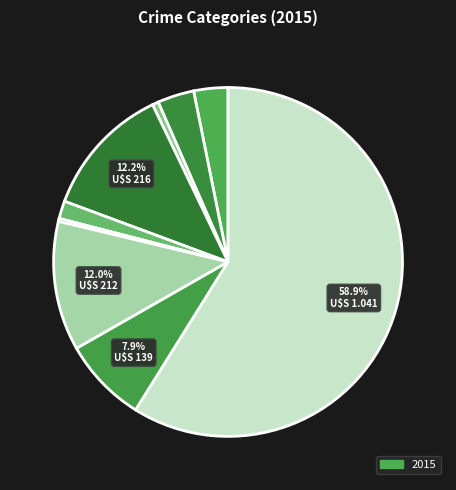

Count the number of slices in the pie.

9